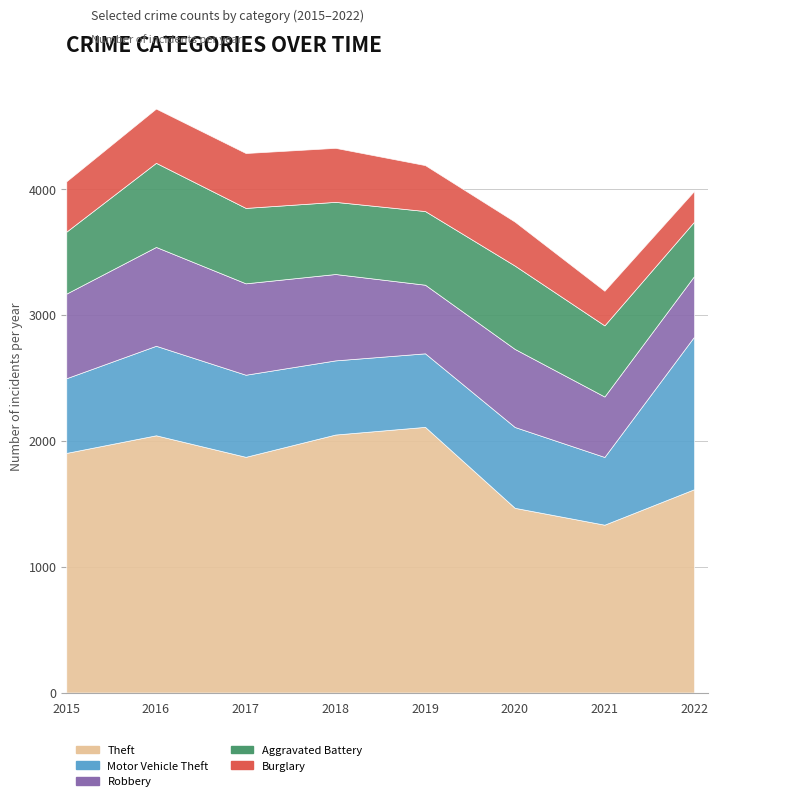

Reading right to left, extract all data points from this chart.

Theft: 1615	1333	1467	2110	2049	1872	2043	1903
Motor Vehicle Theft: 1212	538	642	584	589	652	711	593
Robbery: 481	480	620	545	686	726	785	672
Aggravated Battery: 432	565	662	585	573	599	668	492
Burglary: 244	275	349	365	429	436	431	400